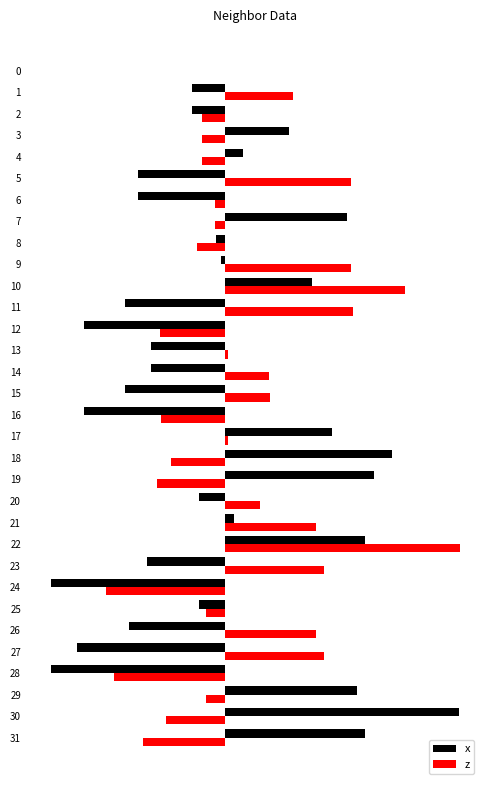

What is the difference between the second highest and minimum values in the z series?

7.0